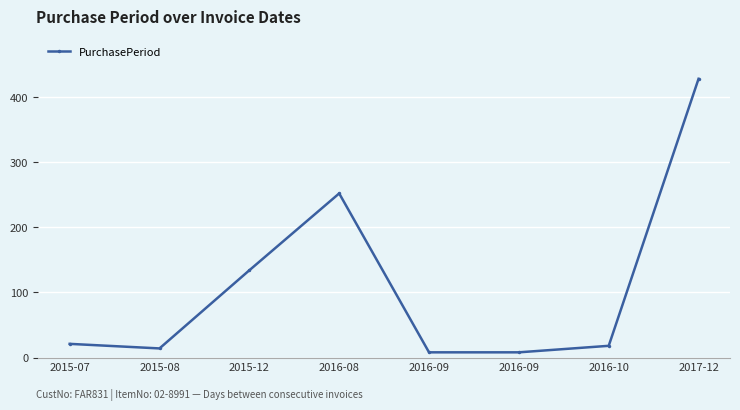

How many lines are shown in the chart?

1